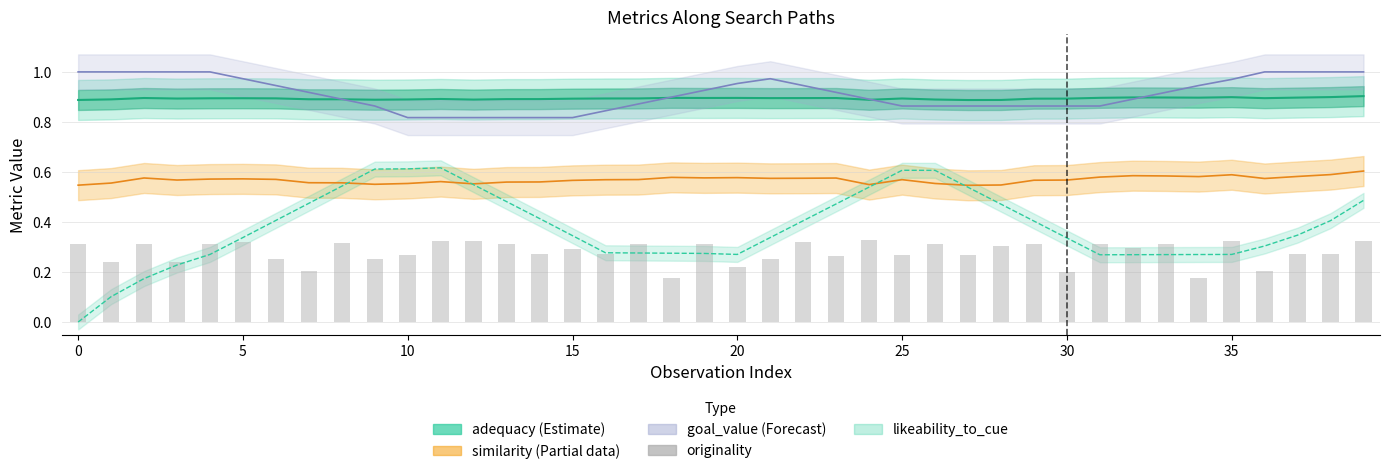

True or false: the data shows 0.1 at 15.

False